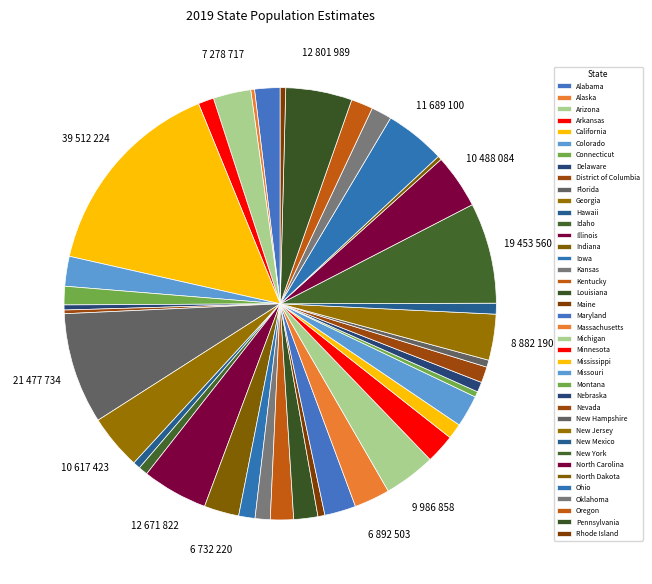

Is there a majority slice in this chart?

No